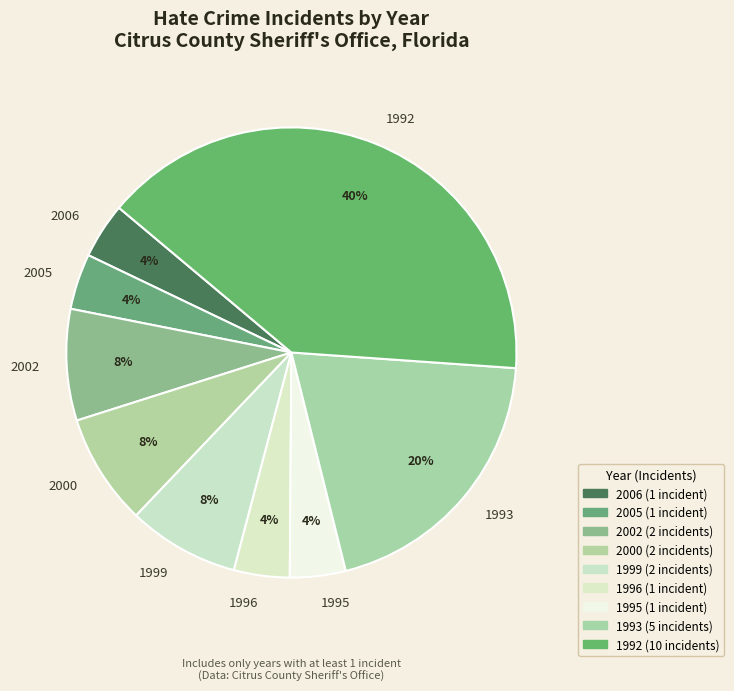

Which has a higher value, 1995 or 2002?

2002